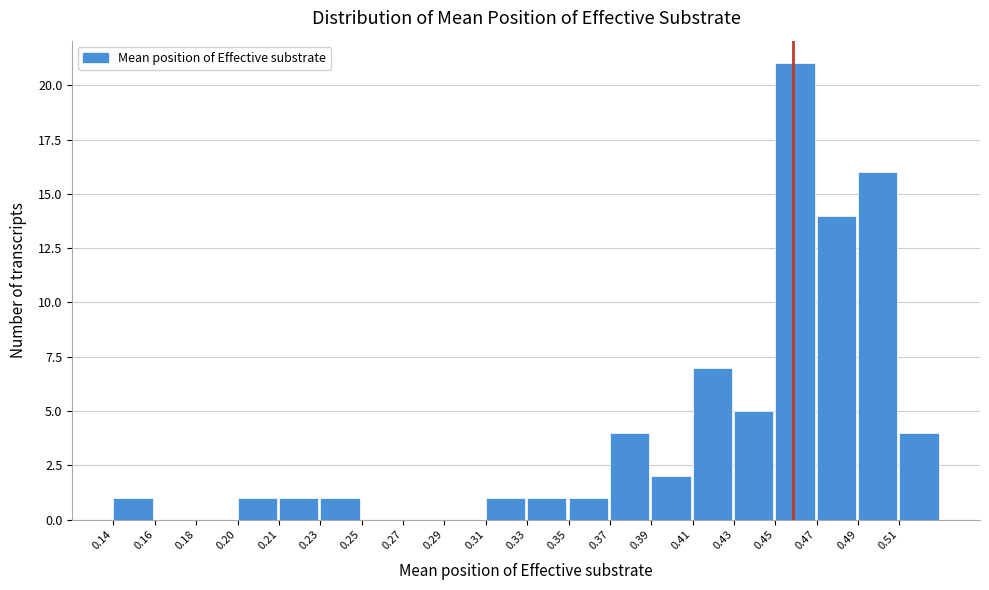

Reading left to right, what are all the values shown in this chart?

0.14=1	0.16=0	0.18=0	0.20=1	0.21=1	0.23=1	0.25=0	0.27=0	0.29=0	0.31=1	0.33=1	0.35=1	0.37=4	0.39=2	0.41=7	0.43=5	0.45=21	0.47=14	0.49=16	0.51=4